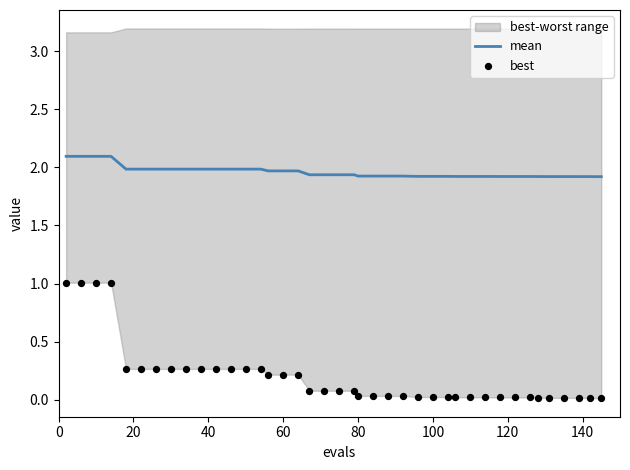

Which series has the largest total across all categories?

mean